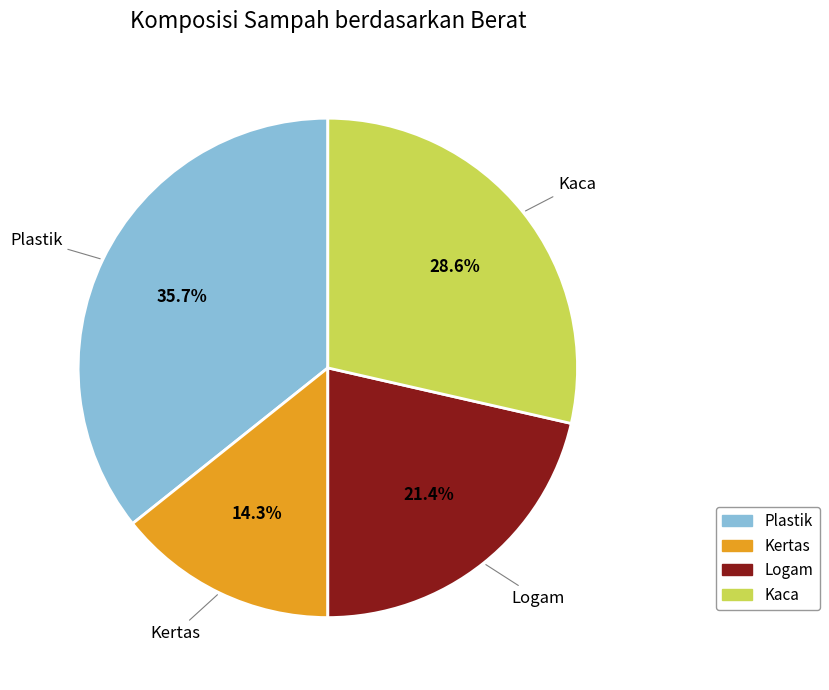

Which category has the biggest portion of the pie?

Plastik